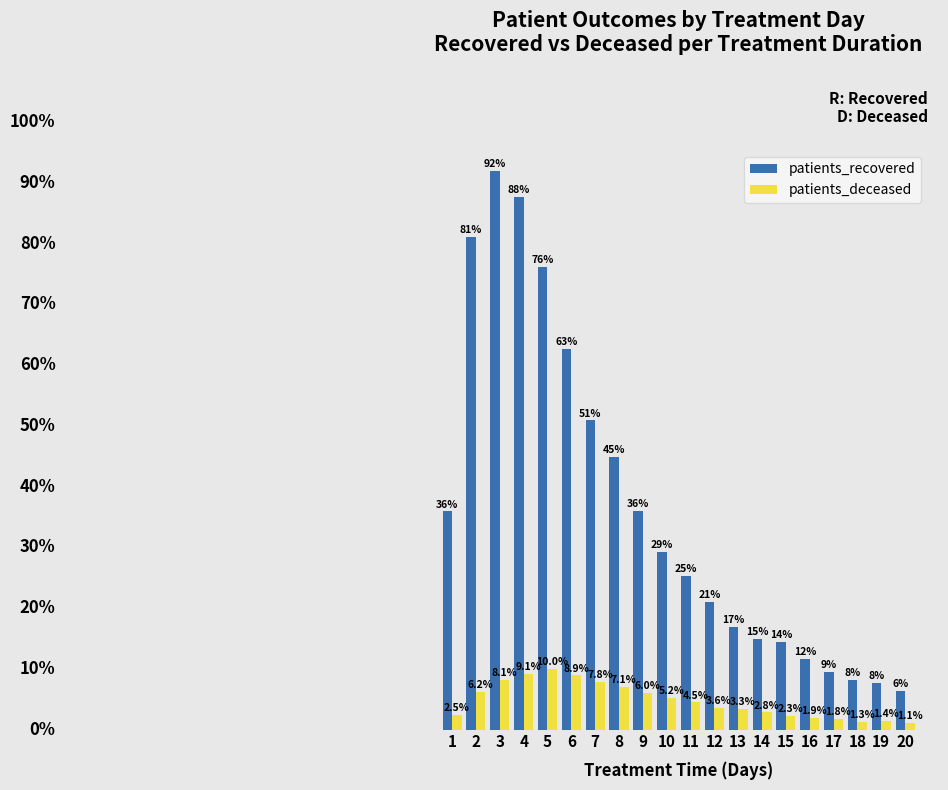

List the series in order of their peak value, lowest first.

patients_deceased, patients_recovered